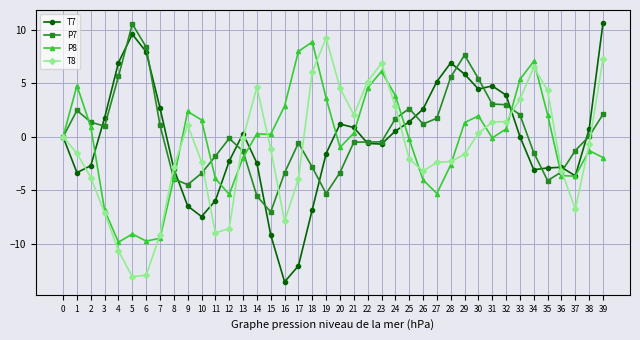

What is the value of the P8 point at the 23rd from the left?

4.6